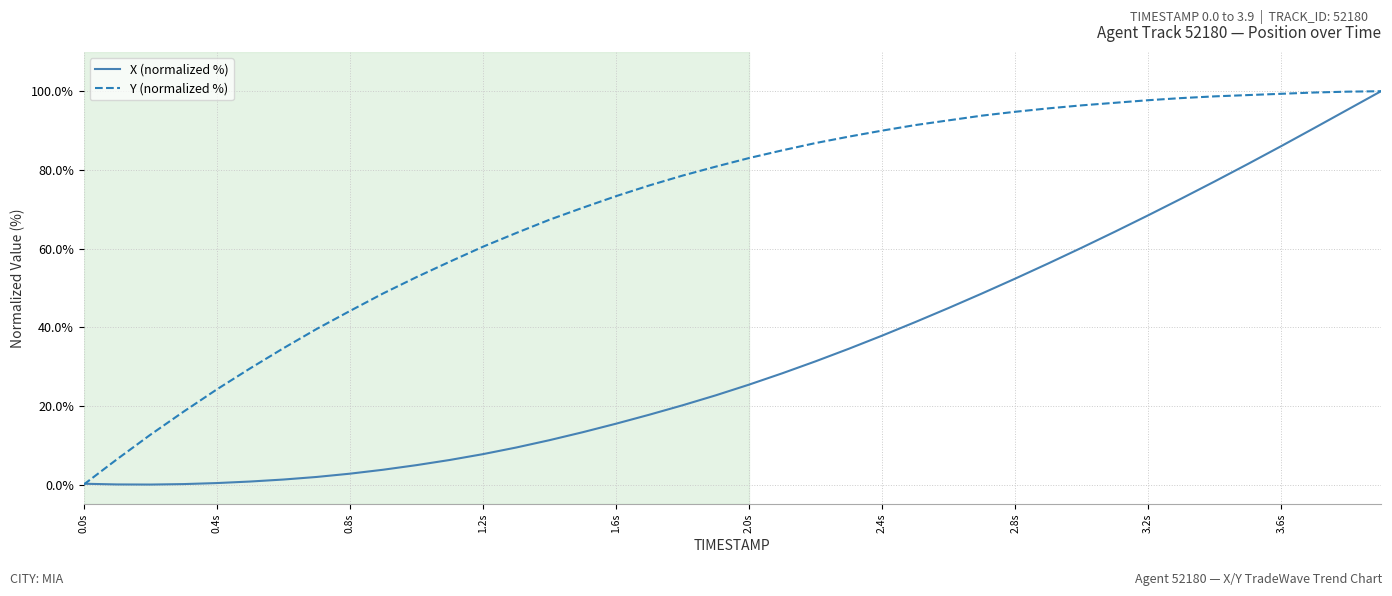

Which series has the largest total across all categories?

Y (normalized %)